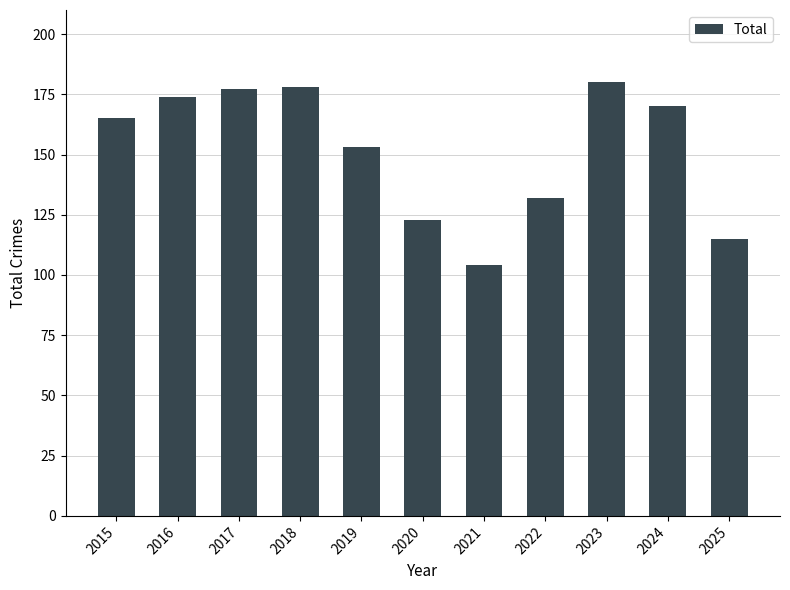

How many values are below 165?

5